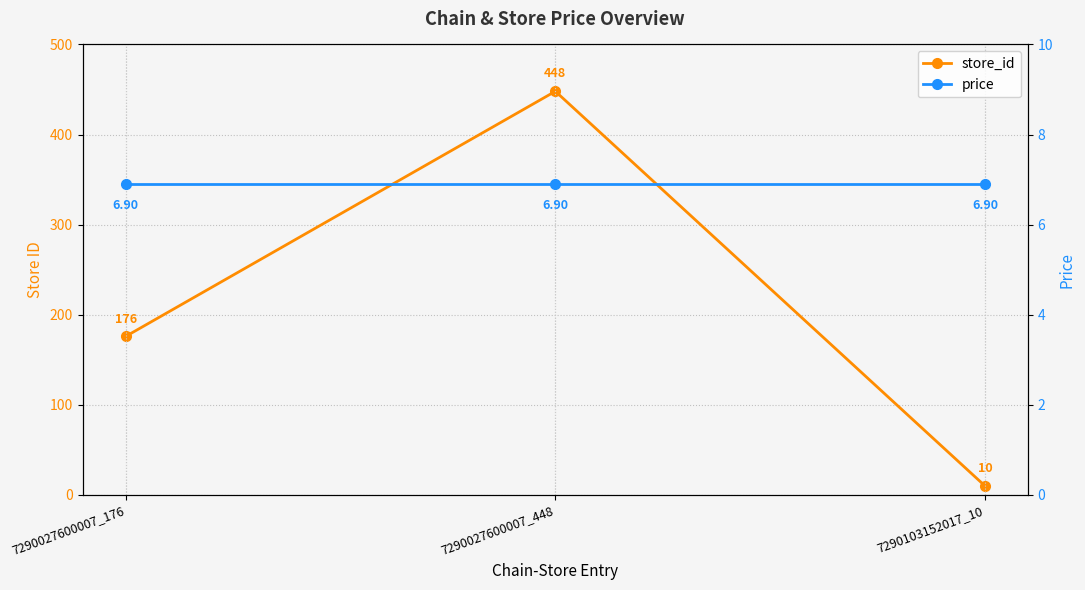

Rank the series at 7290103152017_10 from highest to lowest value.

store_id, price